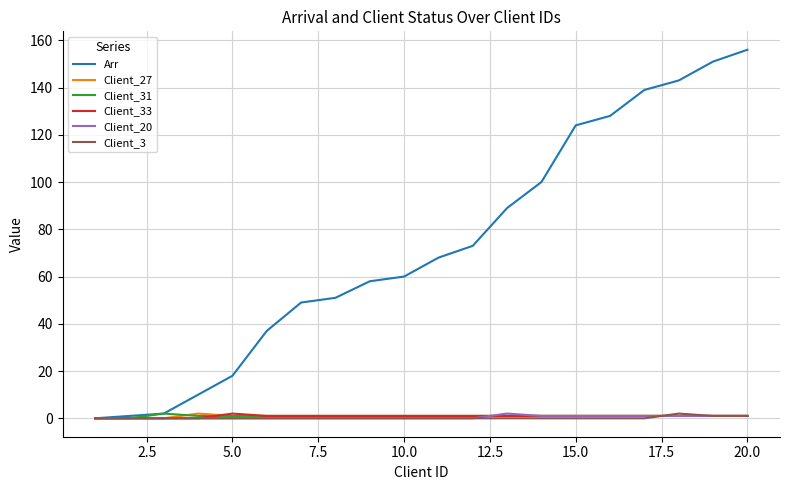

What is the maximum value shown in the chart?

156